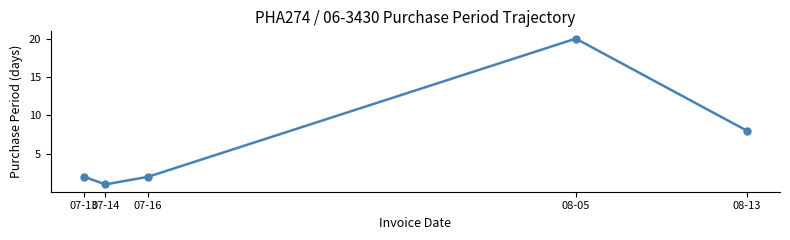

Between 08-05 and 08-13, which is larger?

08-05